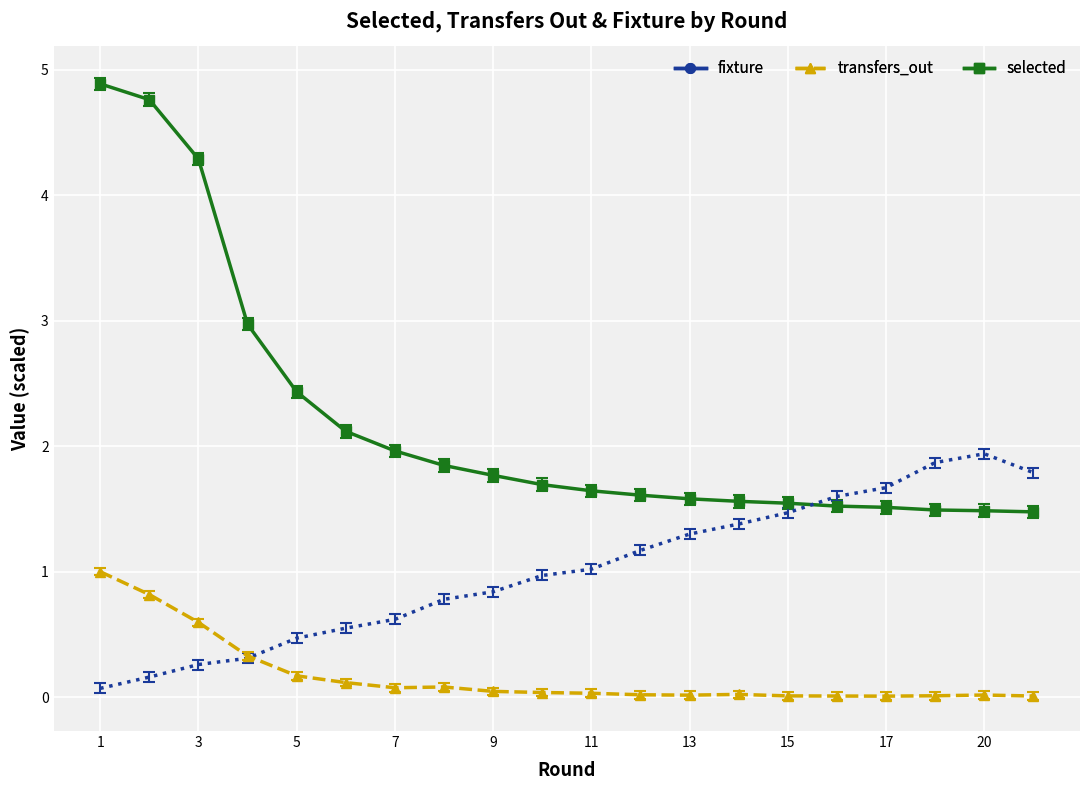

What is the greatest value displayed?

4.9